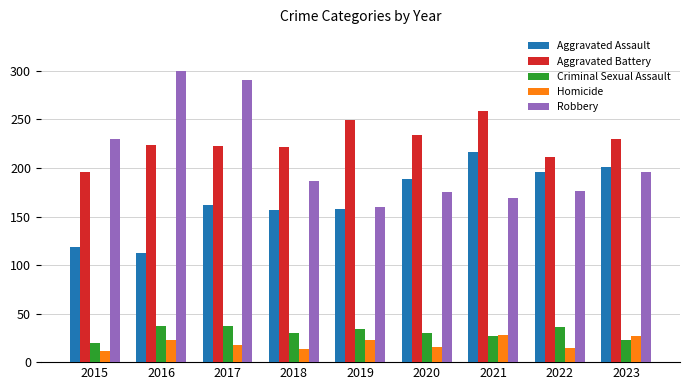

What is the greatest value displayed?

300